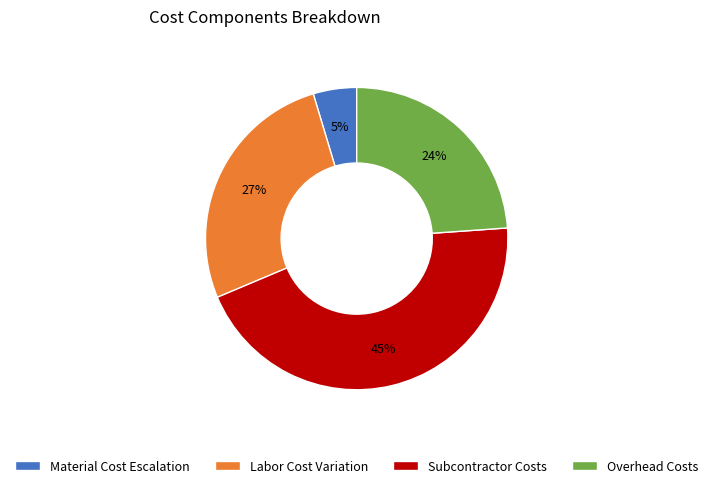

To the nearest percent, what is the difference between the Overhead Costs and Material Cost Escalation slice percentages?

19%